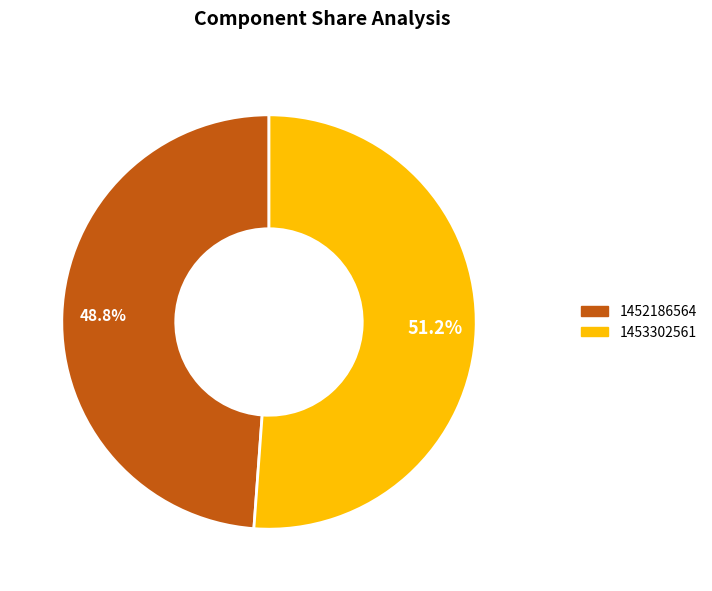

Is there any slice that represents more than half of the pie?

Yes